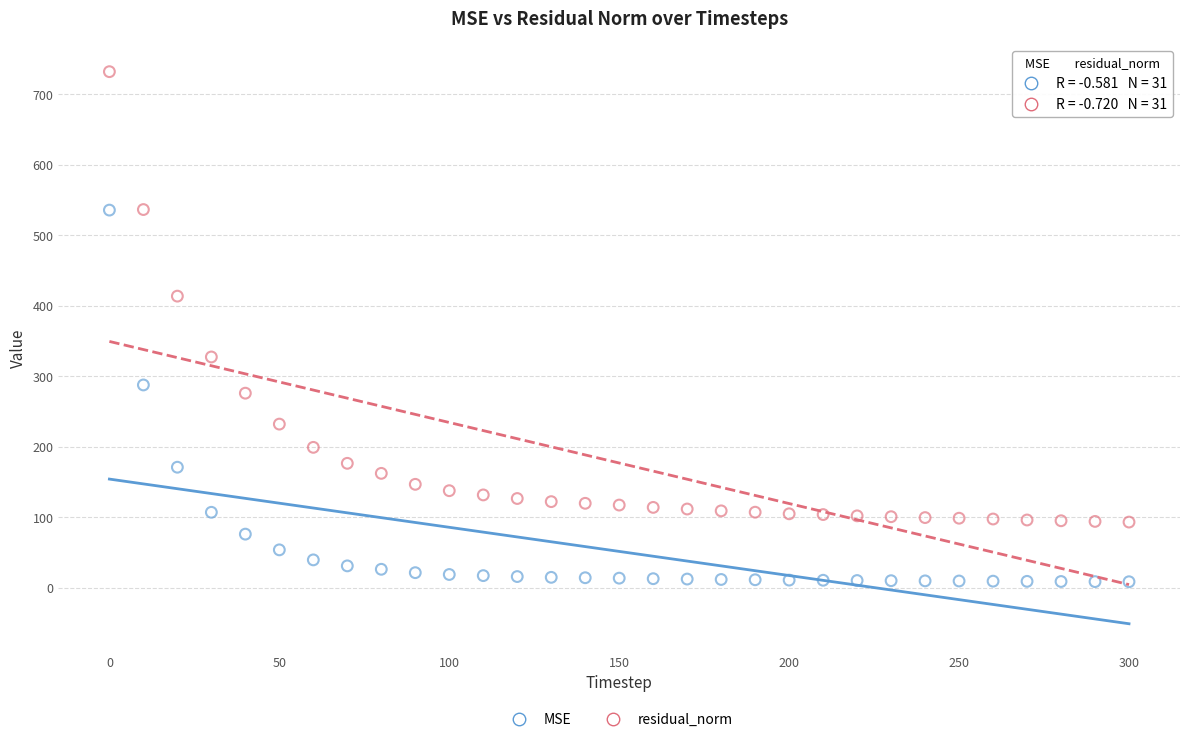

Across all data points, what is the range of Y values (max minus min)?

723.1